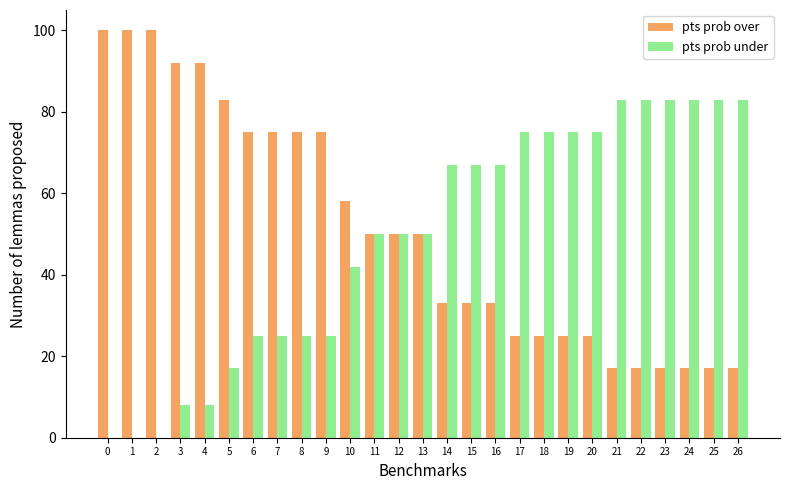

What is the total value across all series at 26?

100